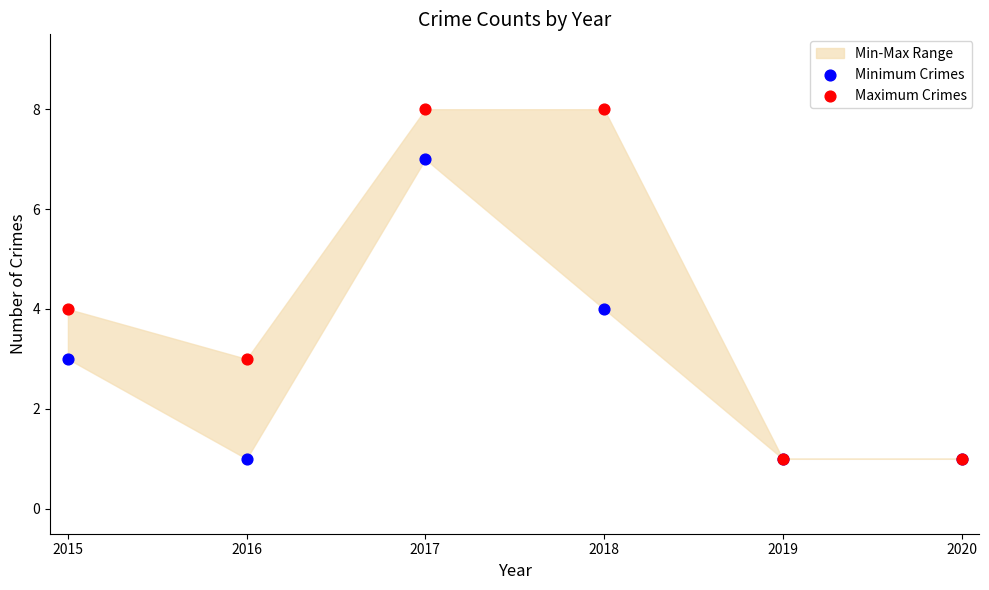

Which series contains the lowest Y value?

Minimum Crimes